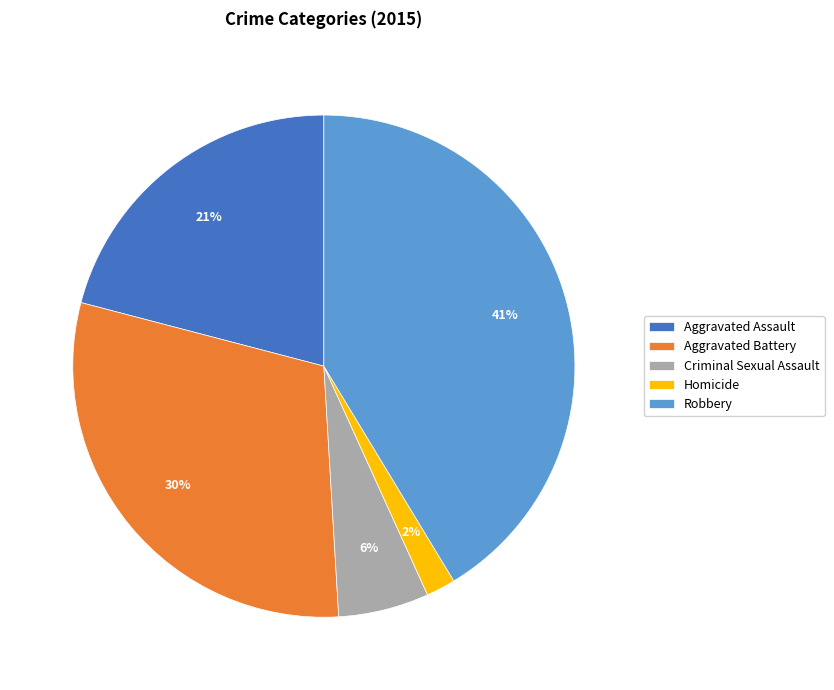

Count the number of slices in the pie.

5